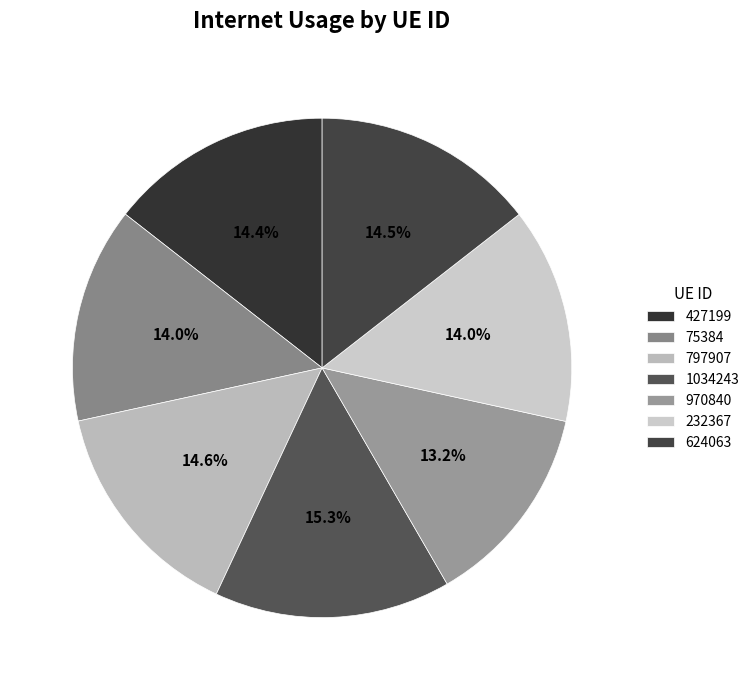

Is there any slice that represents more than half of the pie?

No